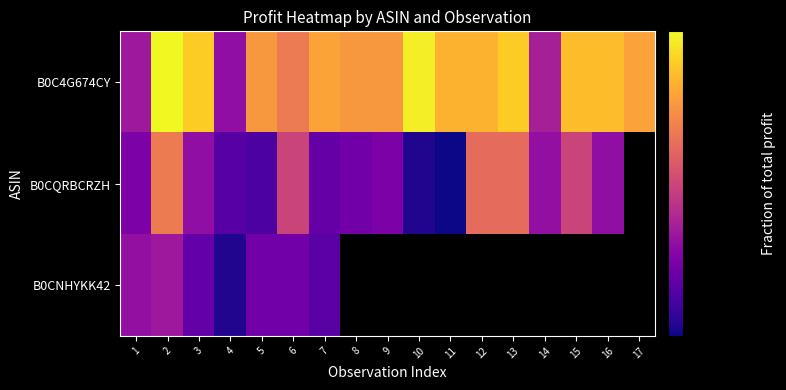

Where is B0CNHYKK42 nearest to the value 0?

4